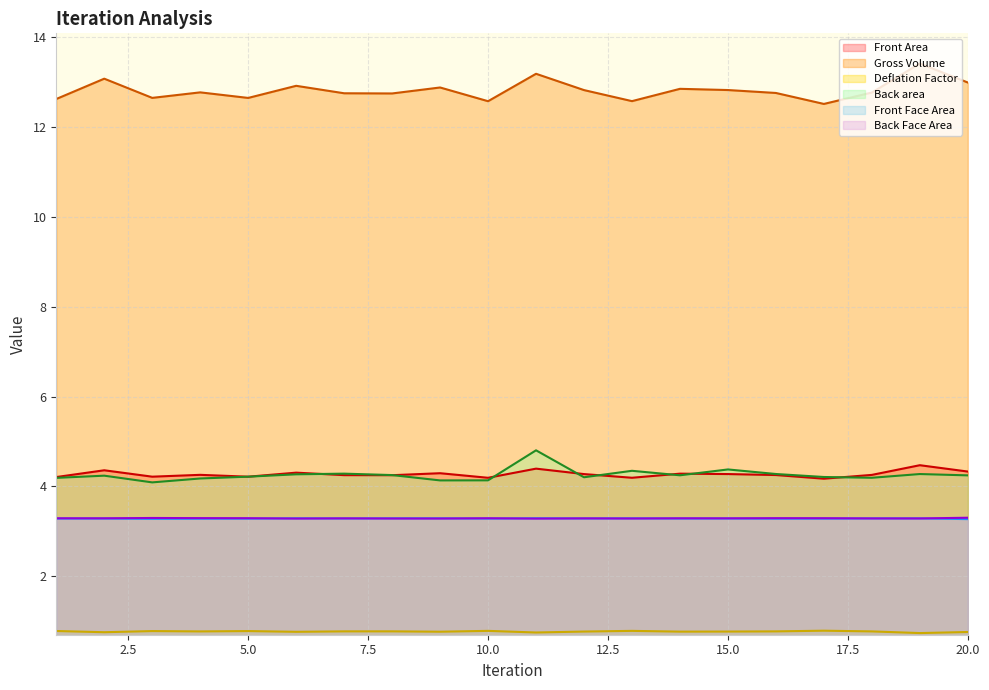

At which category does Back Face Area reach its first local peak?

3